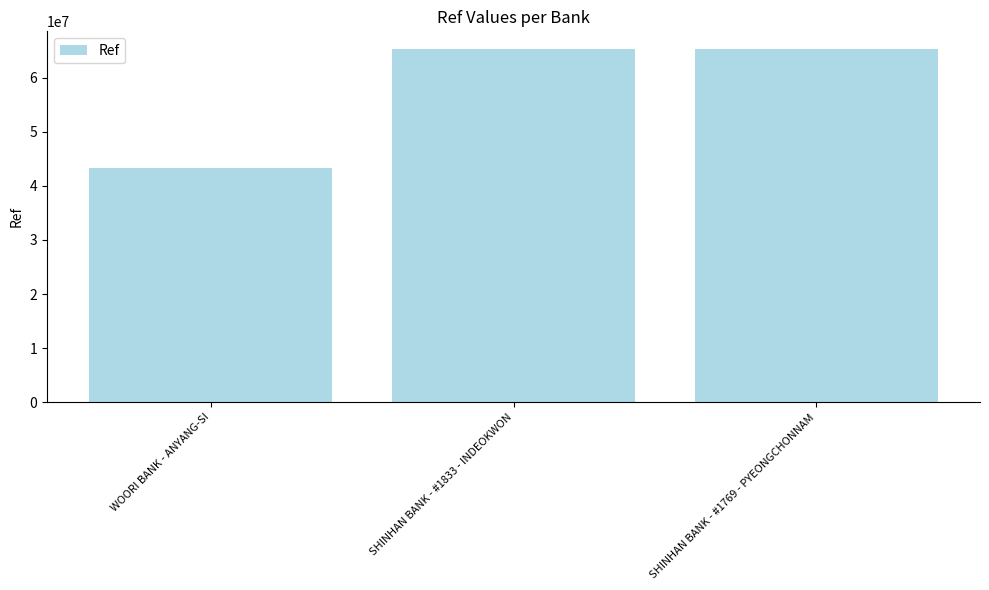

Which category has the lowest value across all series?

WOORI BANK - ANYANG-SI